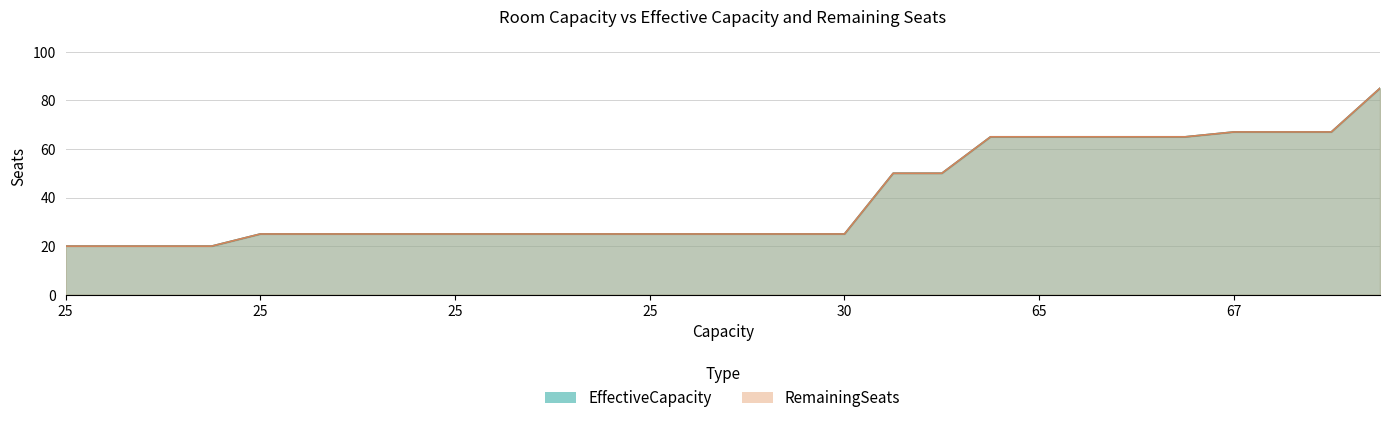

True or false: RemainingSeats and EffectiveCapacity cross at least once.

False